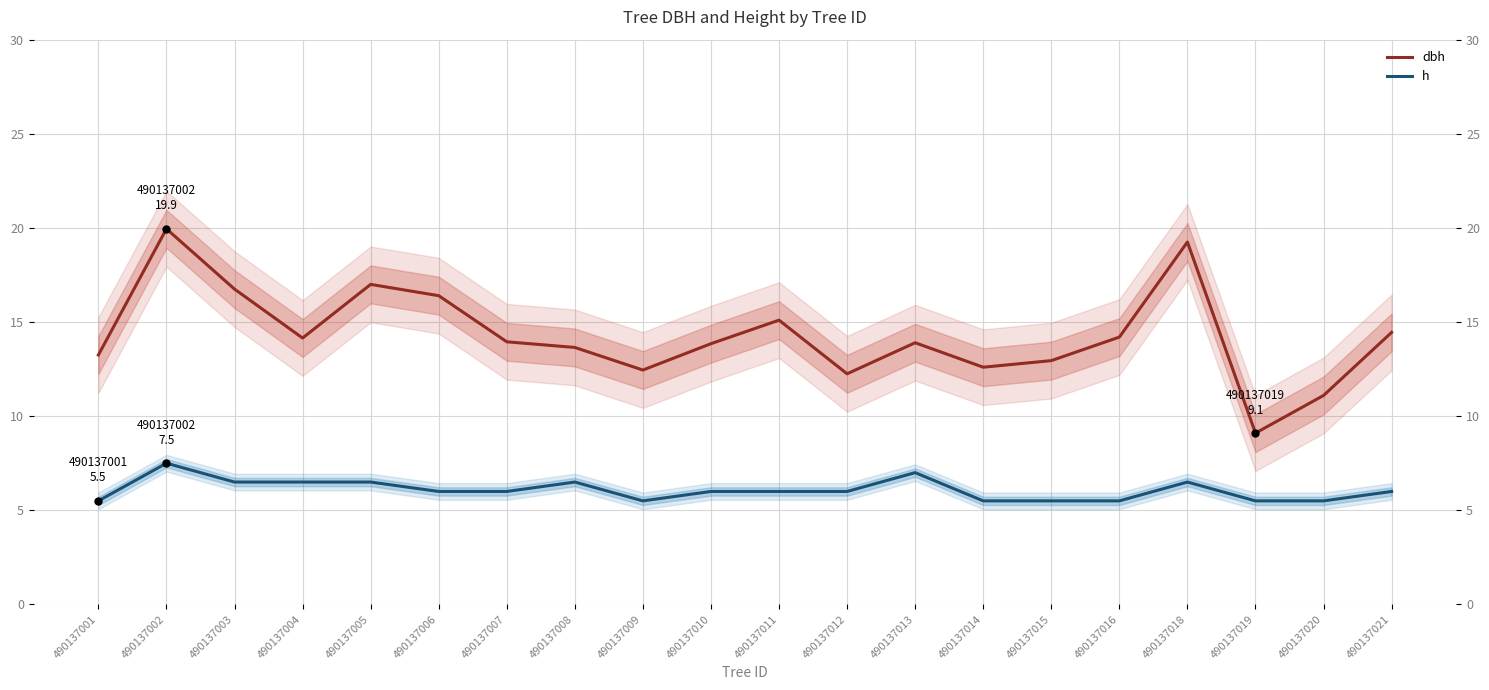

Count the number of categories in the chart.

20